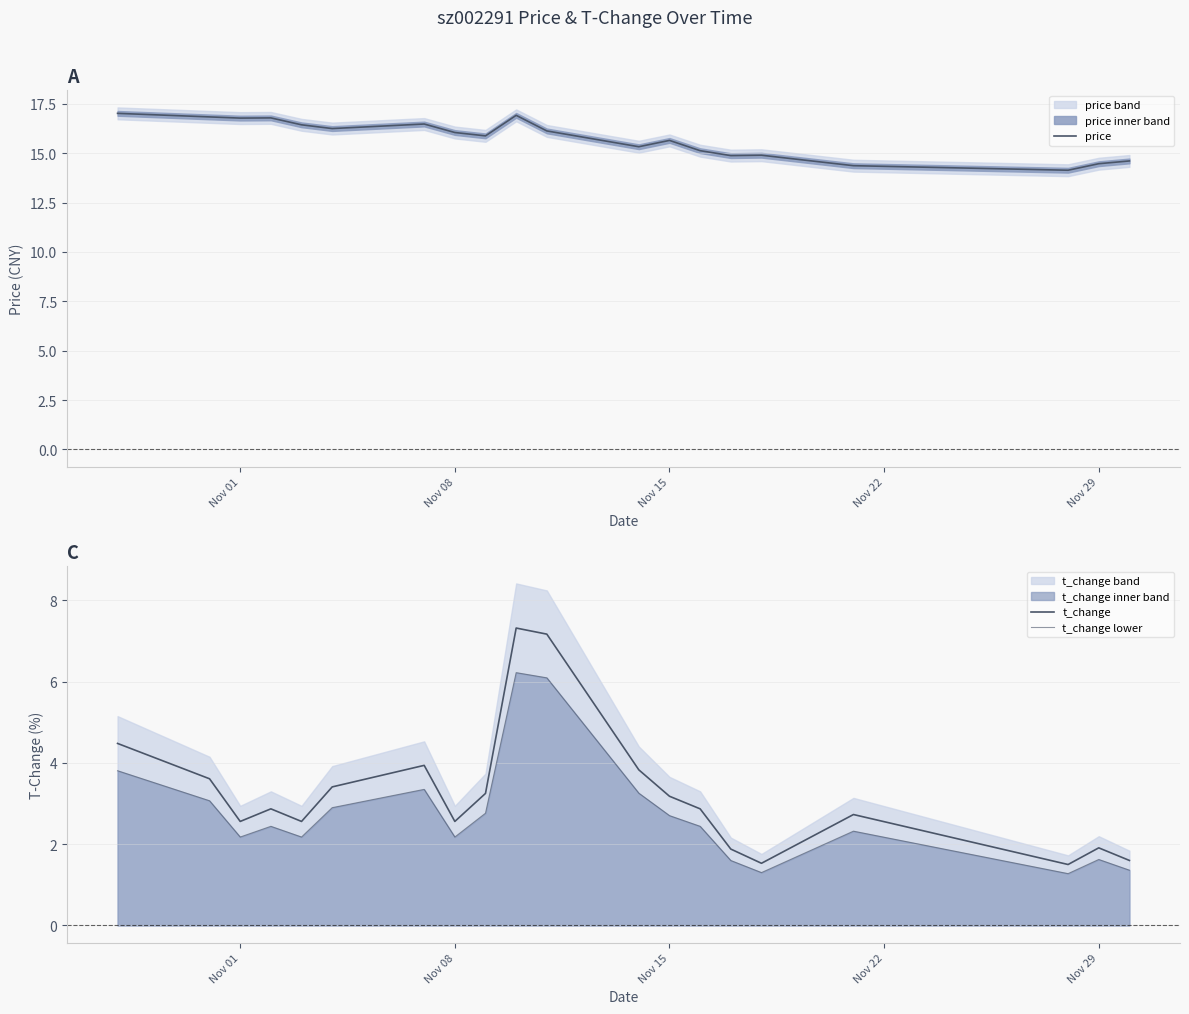

What is the maximum value for price?

17.0